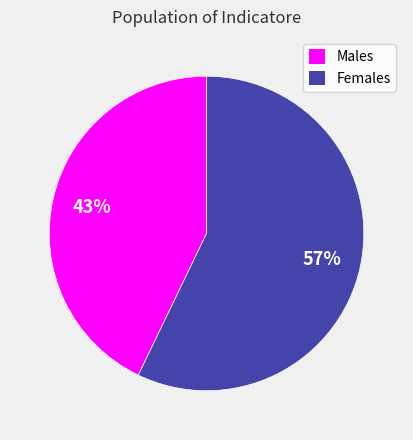

What is the ratio of the value at Females to the value at Males?

1.3